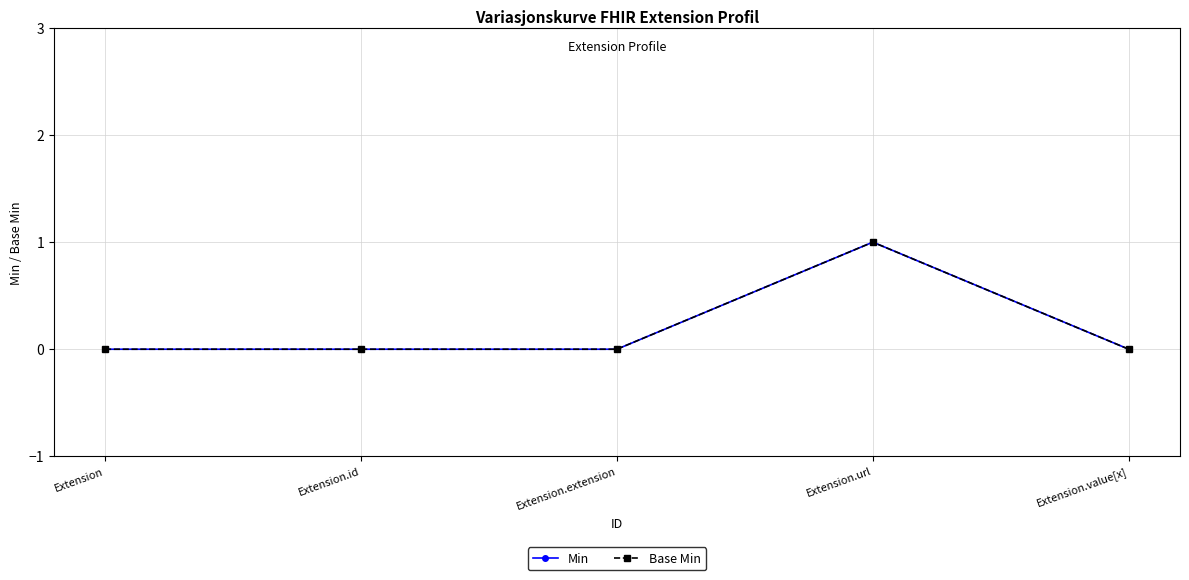

Reading right to left, list all the values displayed in this chart.

Min: Extension.value[x]=0	Extension.url=1	Extension.extension=0	Extension.id=0	Extension=0
Base Min: Extension.value[x]=0	Extension.url=1	Extension.extension=0	Extension.id=0	Extension=0